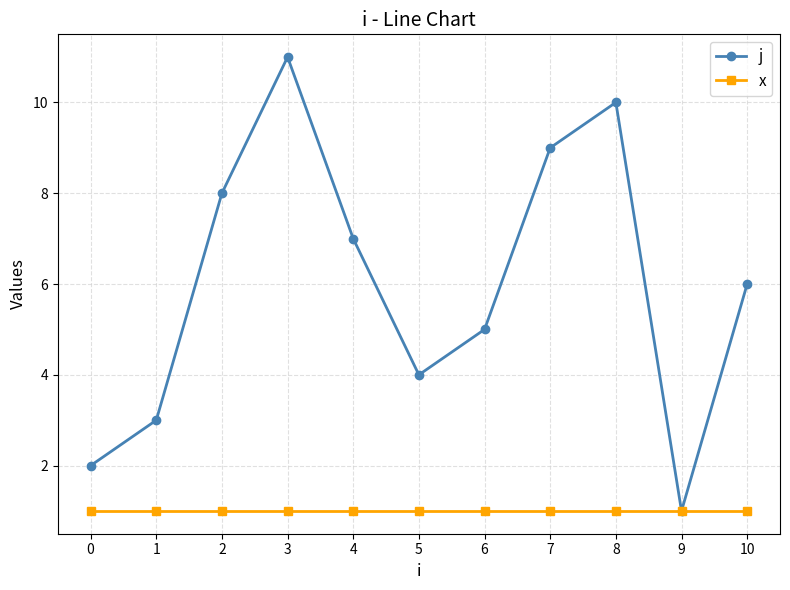

What is the difference between the maximum and minimum values in the j series?

10